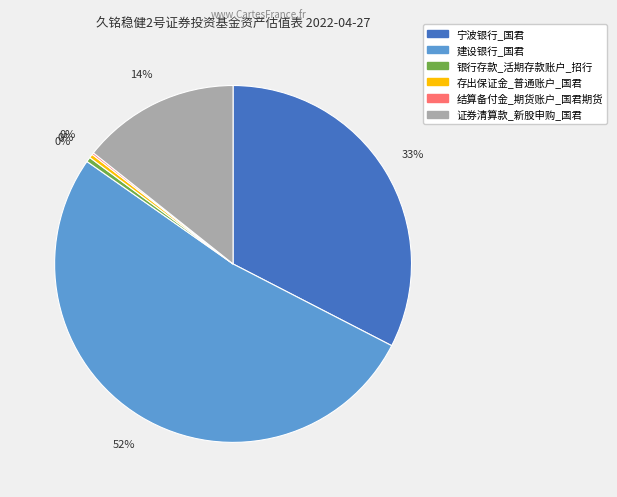

Does 存出保证金_普通账户_国君 represent more than half of the total?

No